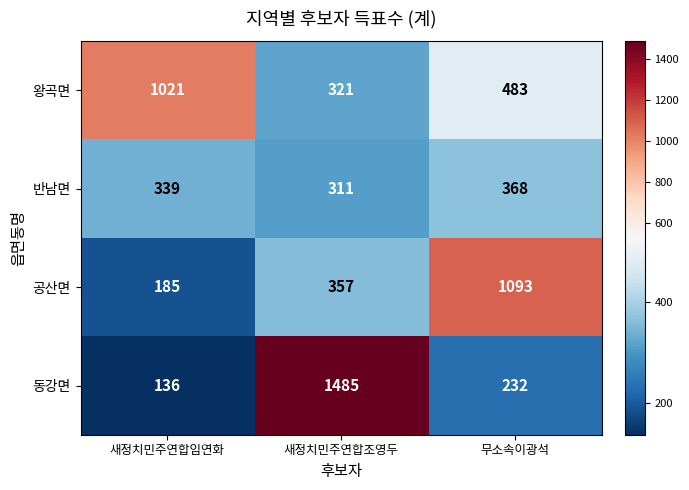

Which category has the lowest value across all series?

새정치민주연합임연화